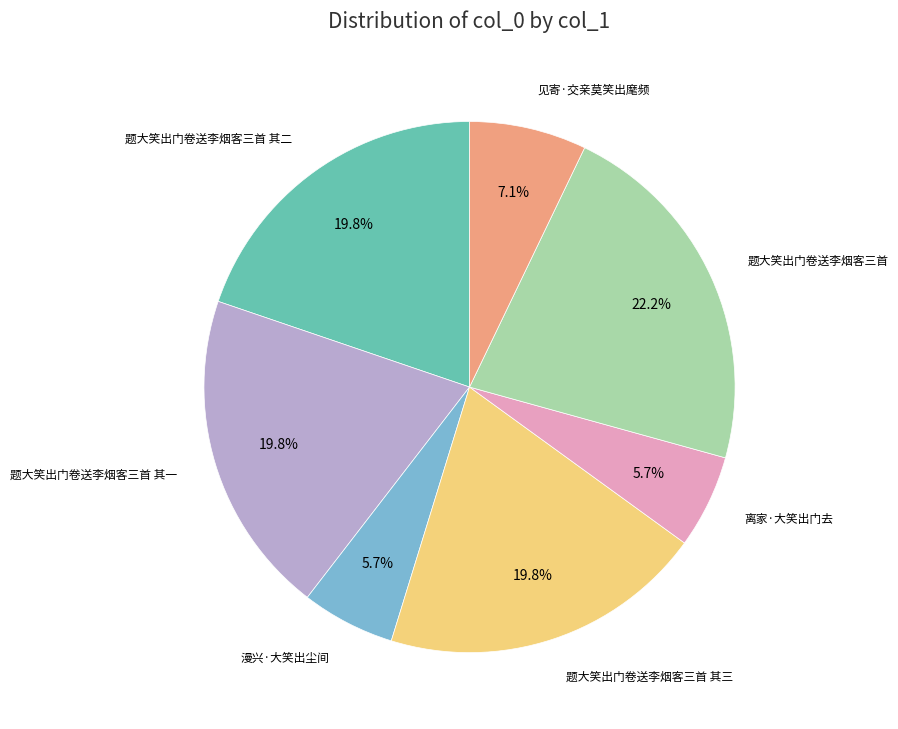

Does any single category account for the majority?

No